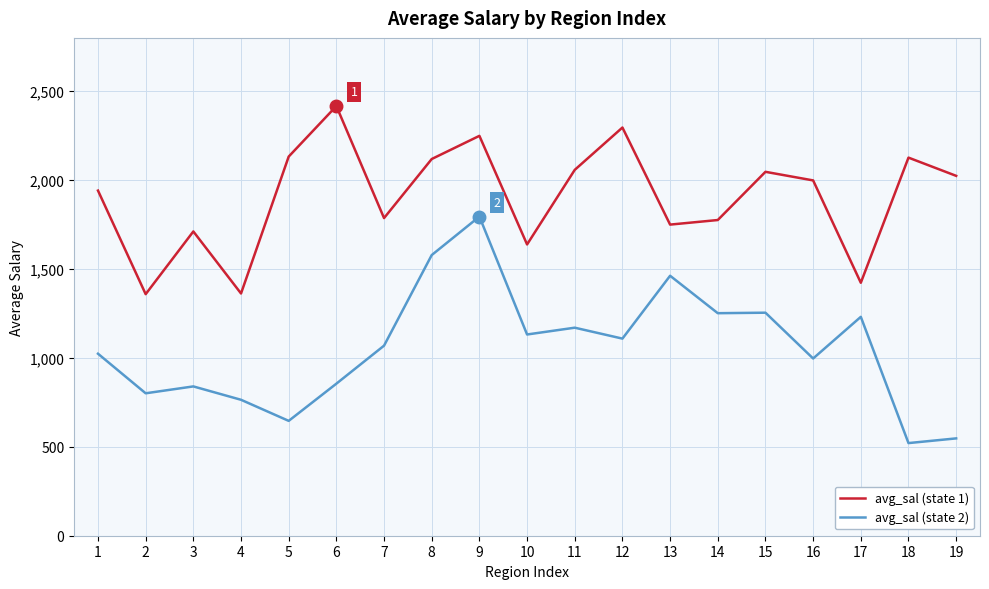

What are all the series names shown in the legend?

avg_sal (state 1), avg_sal (state 2)